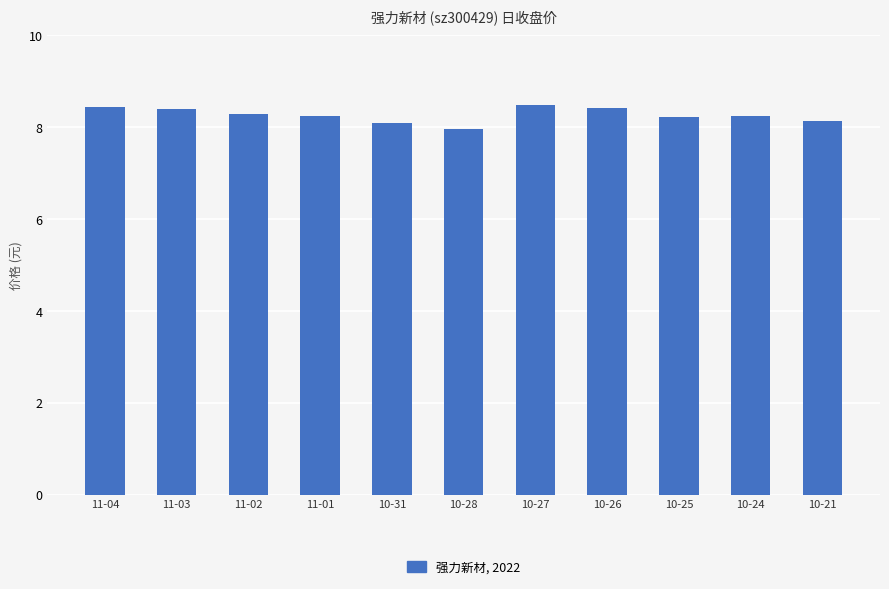

What is the ratio of the value at 10-27 to the value at 10-24?

1.0